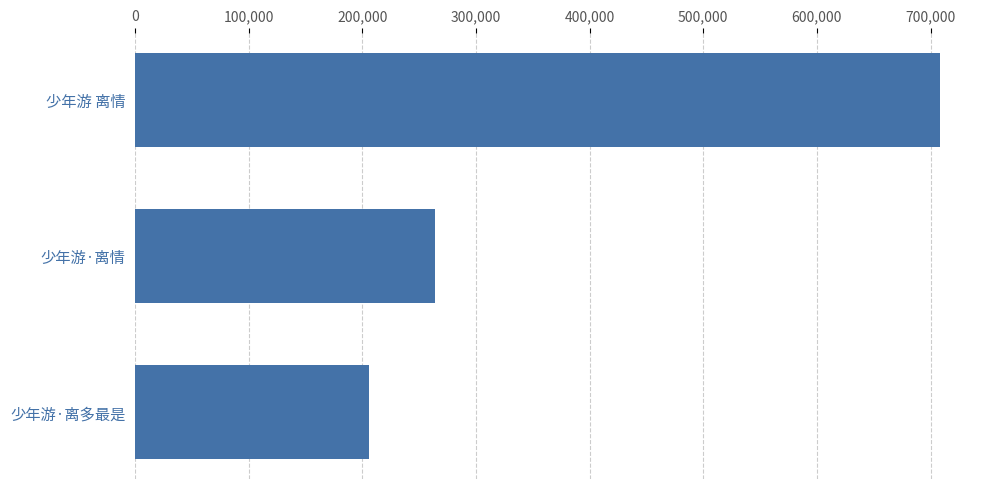

Count the values in the range 205644 to 708096.

3